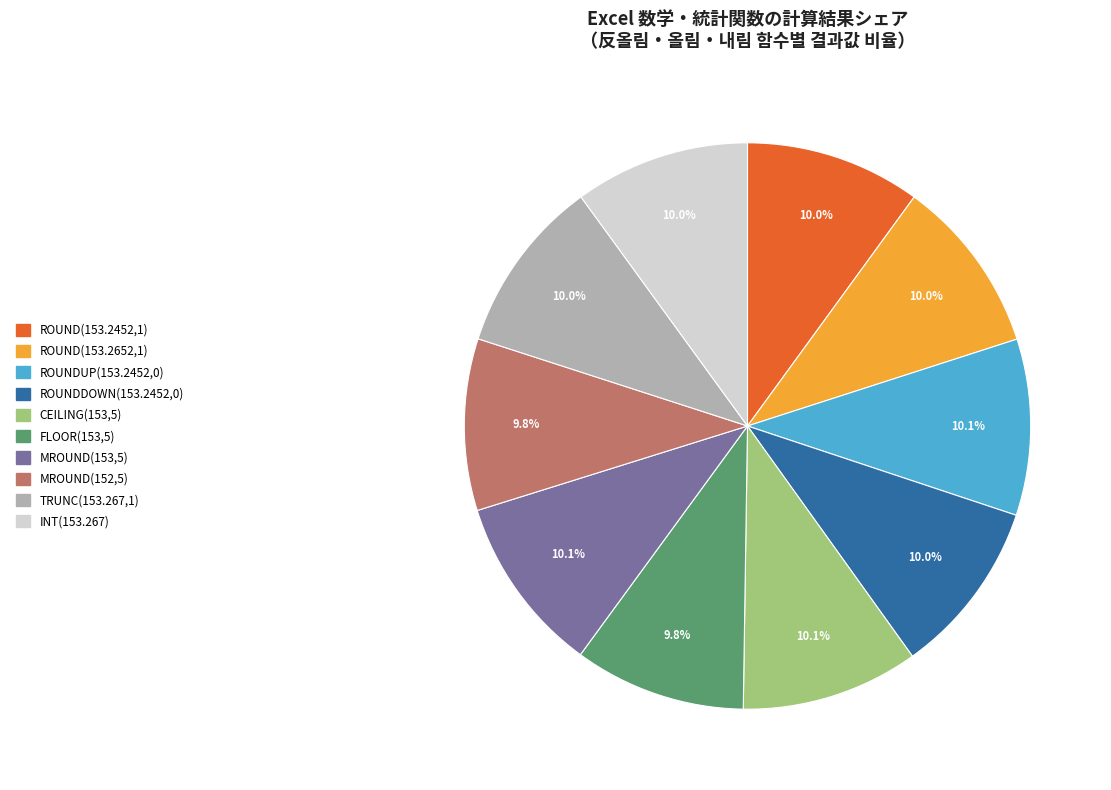

Approximately how many times larger is the value at ROUND(153.2452,1) compared to TRUNC(153.267,1)?

1.0